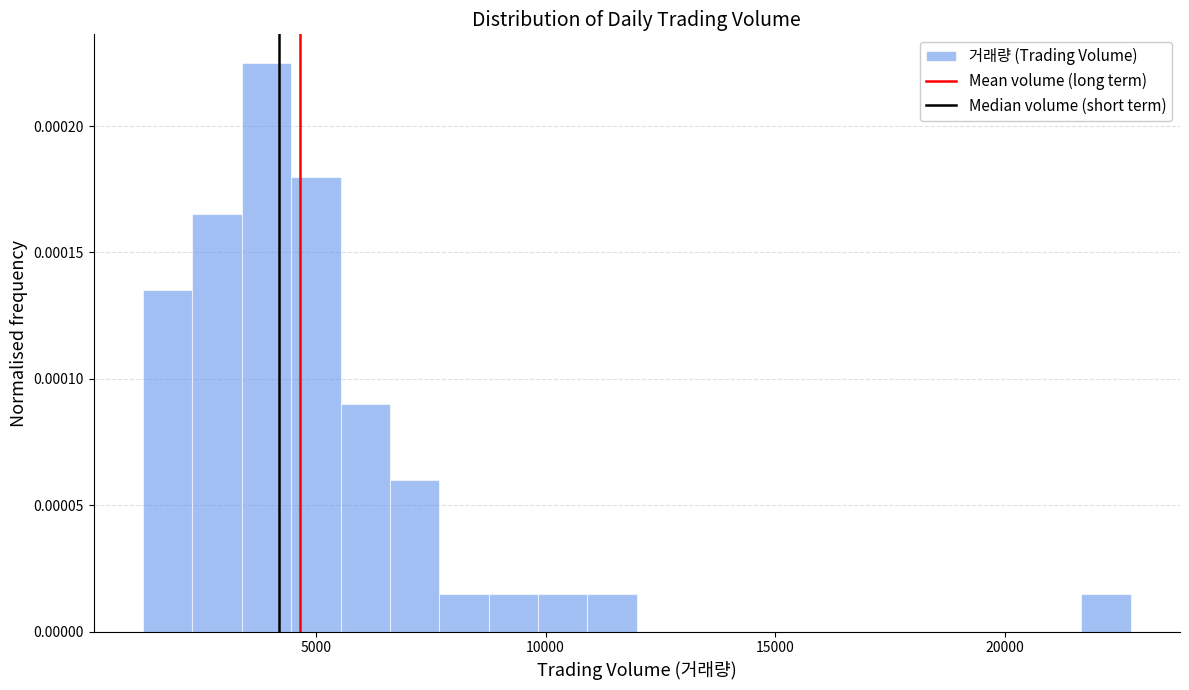

Around what value on the x-axis is the tallest bar? Give the approximate position of its centre, as read against the axis.

4000